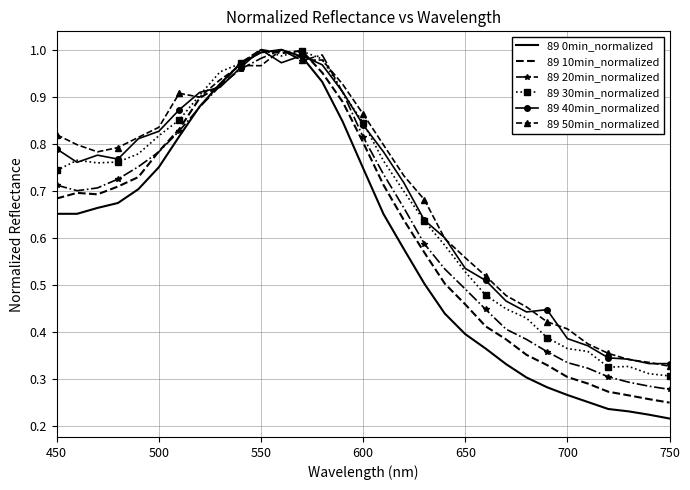

Which series has the widest spread of values?

89 0min_normalized